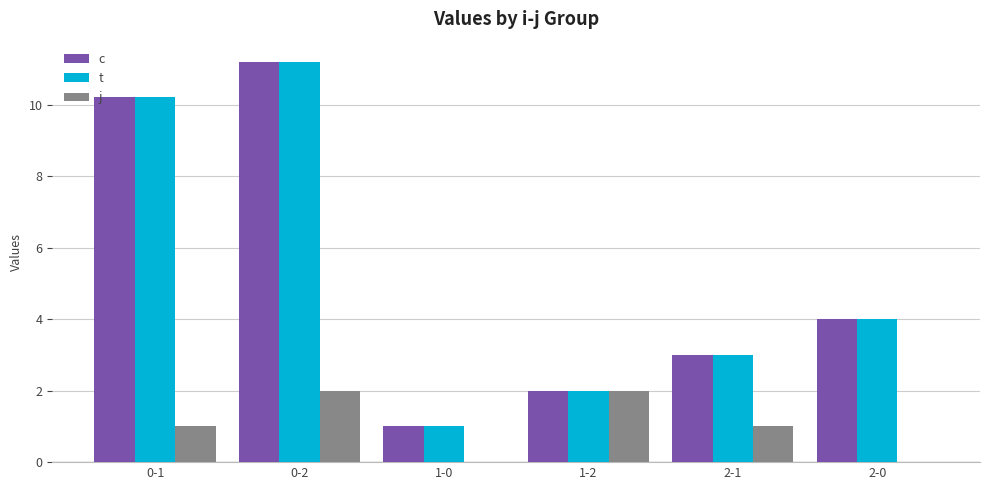

What is the sum of the j values at 1-2 and 0-2?

4.0